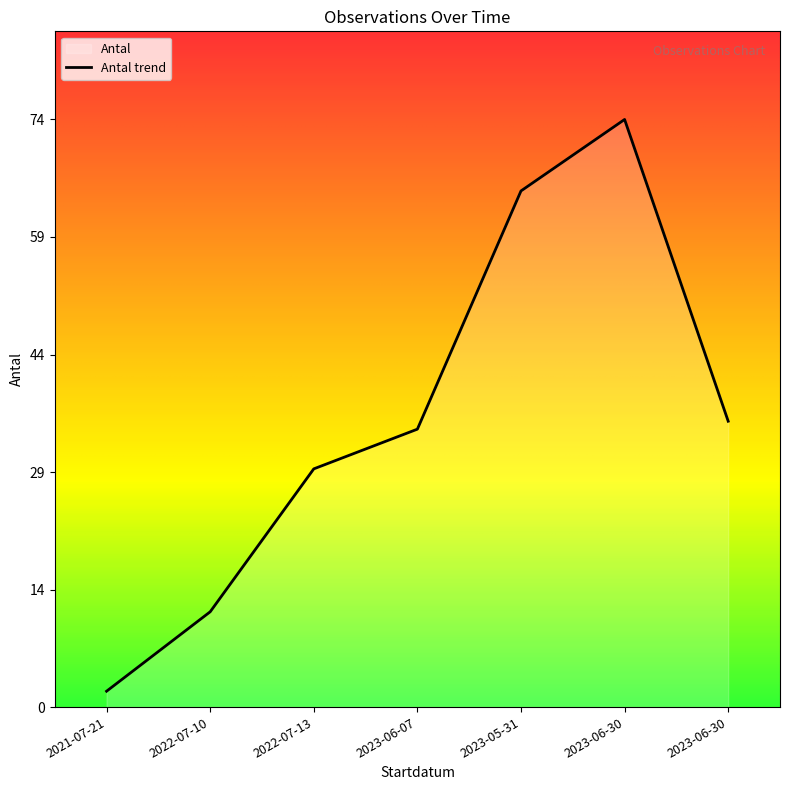

Count the values in the range 12 to 65.

5